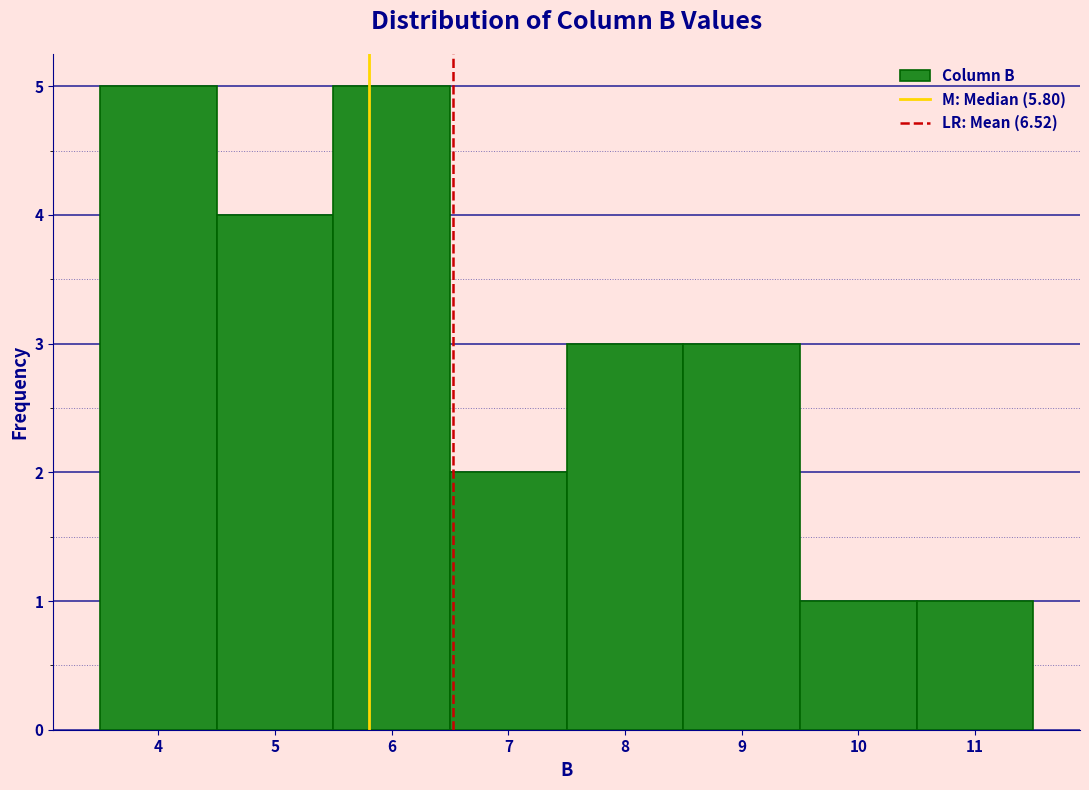

Reading left to right, transcribe this chart: for each bar, give the range it covers on the x-axis and its height. The values are not printed on the chart, so give them approximately, as read against the axis.

3.5 to 4.5: 5
4.5 to 5.5: 4
5.5 to 6.5: 5
6.5 to 7.5: 2
7.5 to 8.5: 3
8.5 to 9.5: 3
9.5 to 10.5: 1
10.5 to 11.5: 1